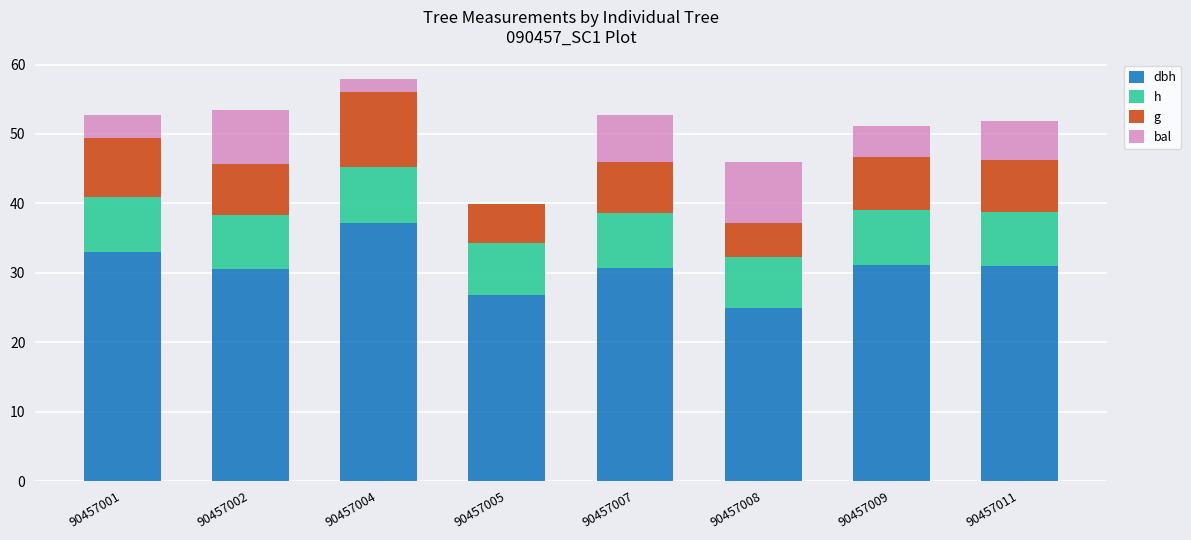

What is the total value across all series at 90457009?

51.2